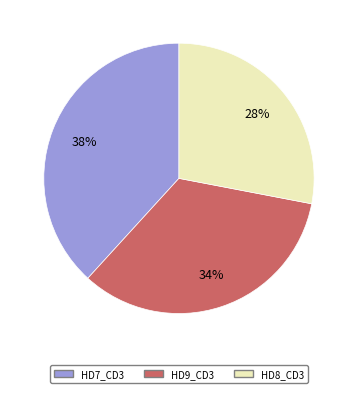

Rank the categories by value from highest to lowest.

HD7_CD3, HD9_CD3, HD8_CD3